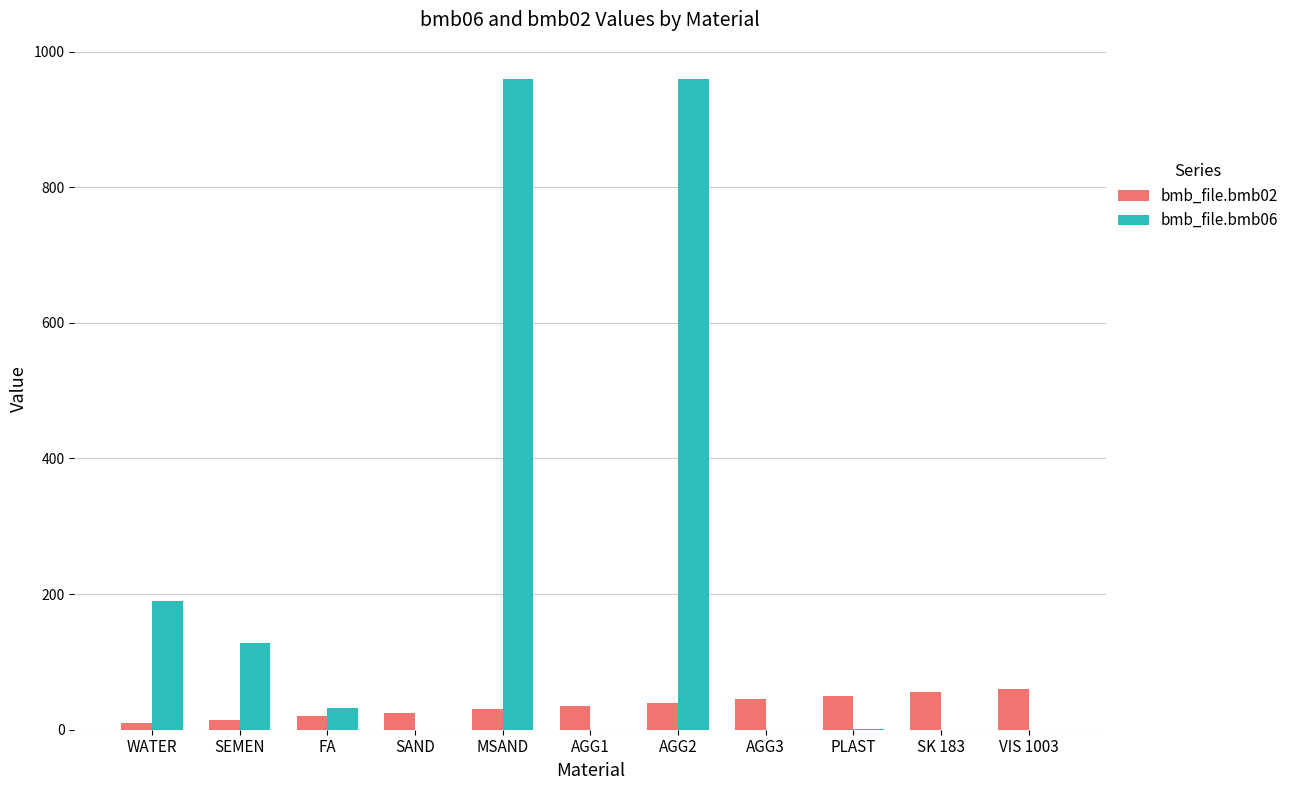

Which series has the largest range (max minus min)?

bmb_file.bmb06